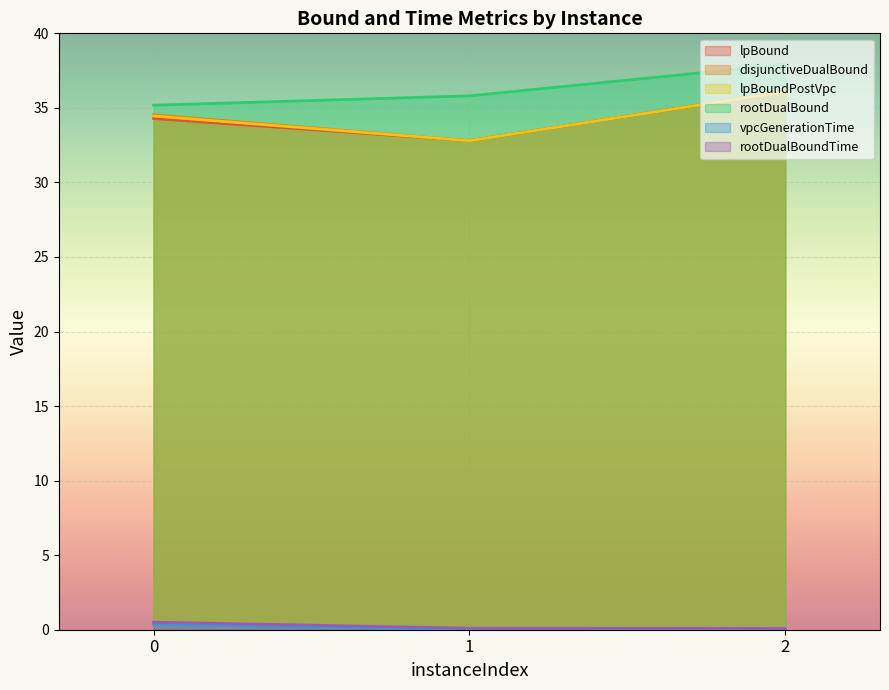

Reading right to left, extract all data points from this chart.

lpBound: 2=36.1	1=32.8	0=34.3
disjunctiveDualBound: 2=36.1	1=32.8	0=34.5
lpBoundPostVpc: 2=36.1	1=32.8	0=34.5
rootDualBound: 2=37.9	1=35.8	0=35.2
vpcGenerationTime: 2=0.0	1=0.0	0=0.4
rootDualBoundTime: 2=0.1	1=0.1	0=0.5